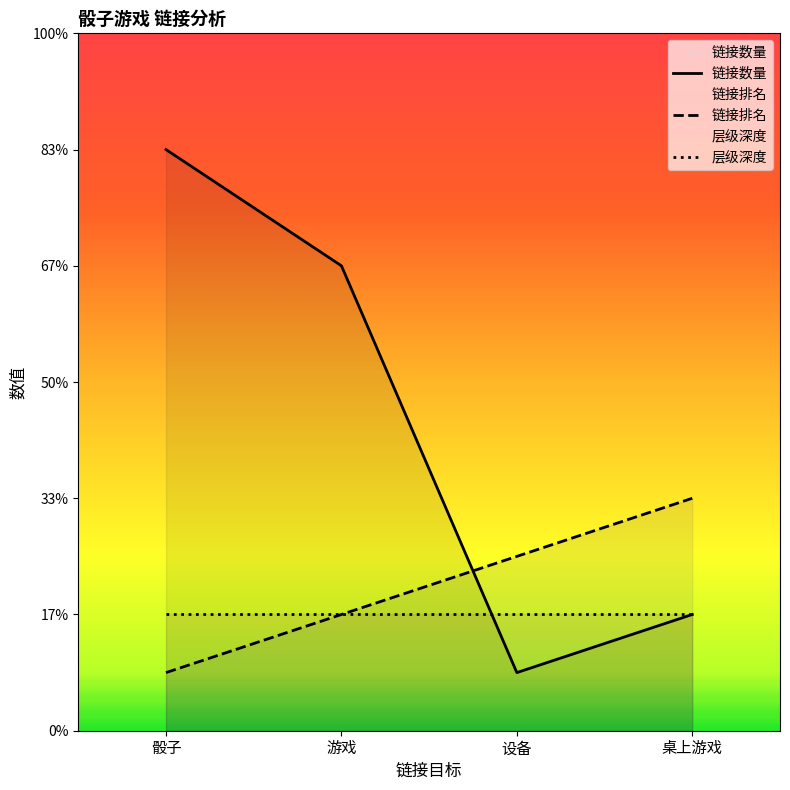

At 游戏, list the series in order from largest to smallest.

链接数量, 链接排名, 层级深度